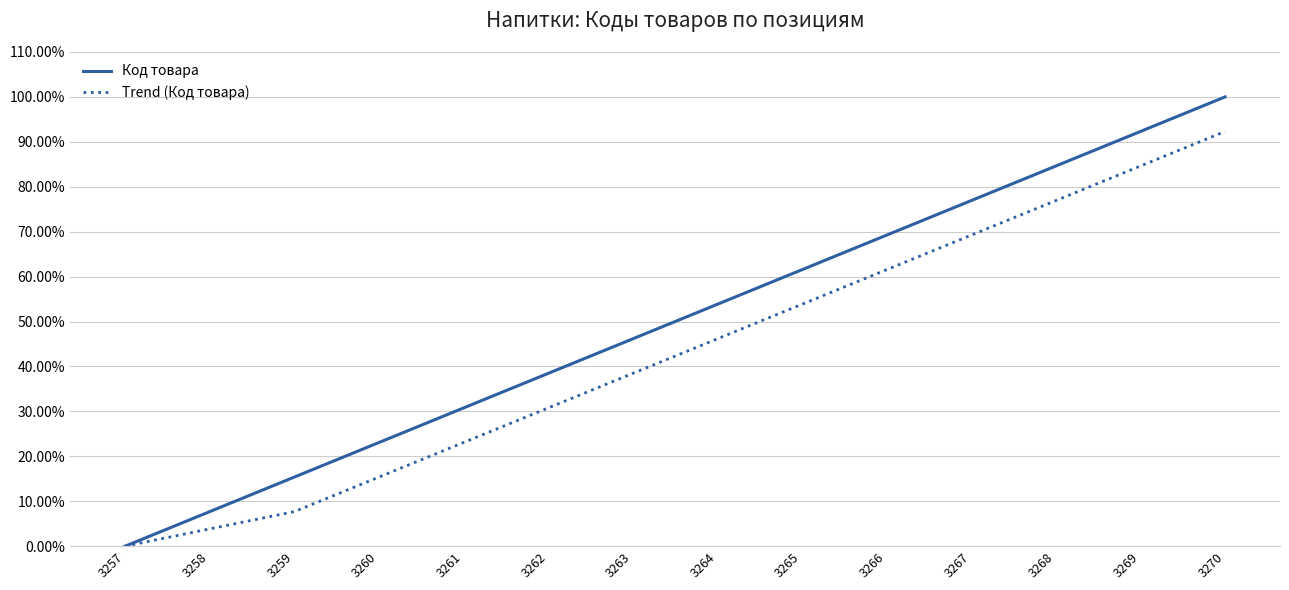

The Код товара series shows 0.5 at 3257. True or false?

False